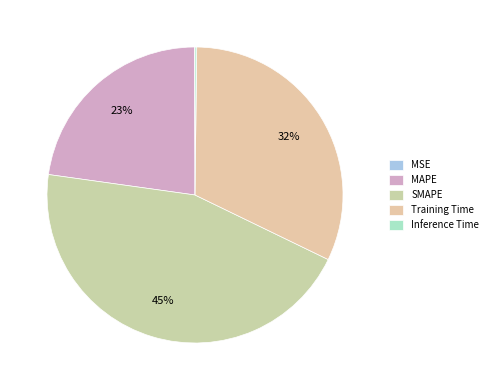

What percentage do SMAPE and Inference Time together represent?

45.2%